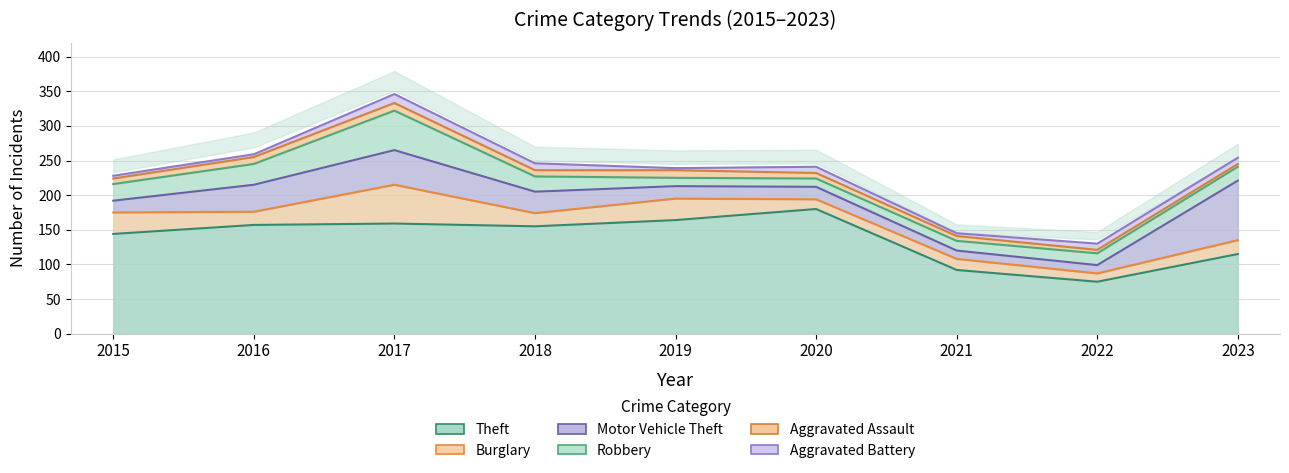

The value of Aggravated Assault at 2019 is 16. True or false?

False